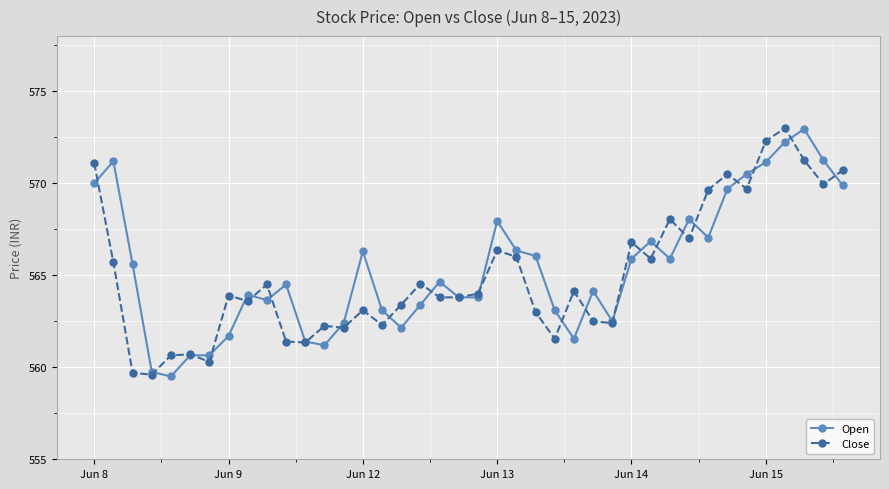

What is the difference between the maximum and second lowest values in the Open series?

13.2